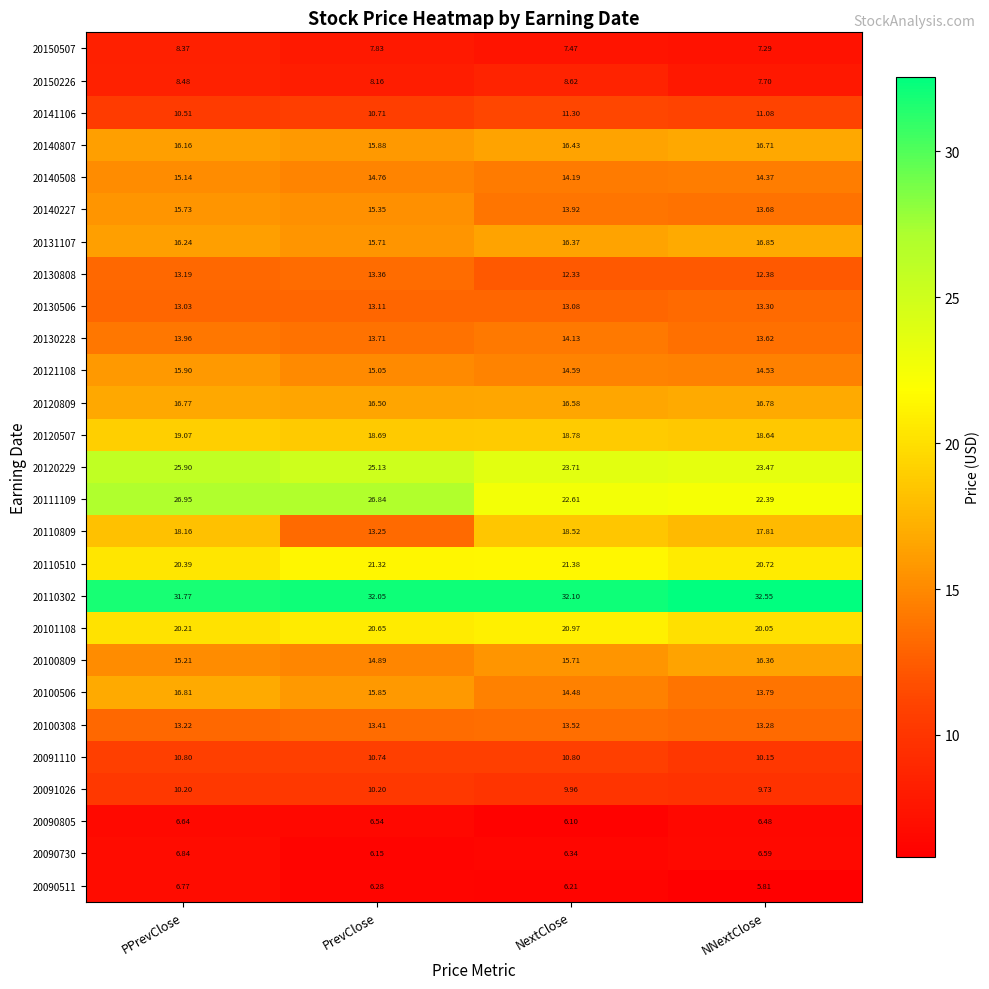

At which label is 20140227 closest to 14?

NextClose